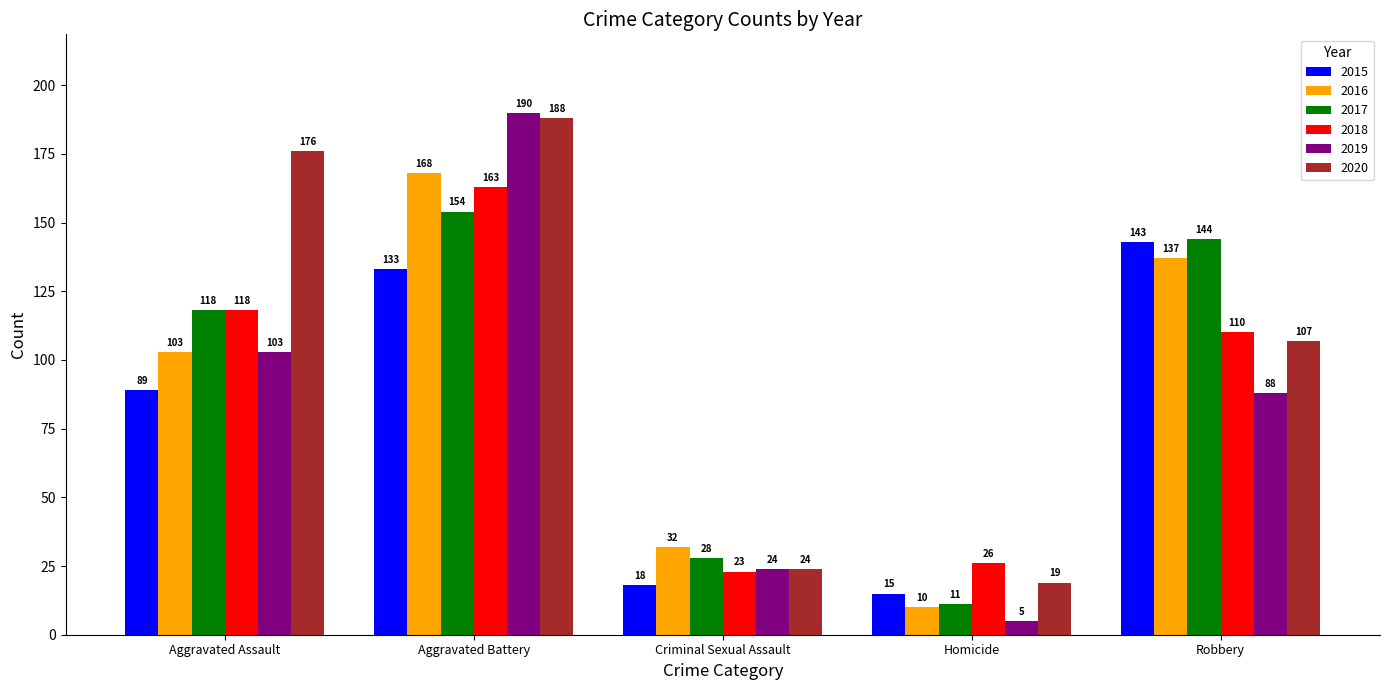

Which category has the highest value in the 2020 series?

Aggravated Battery